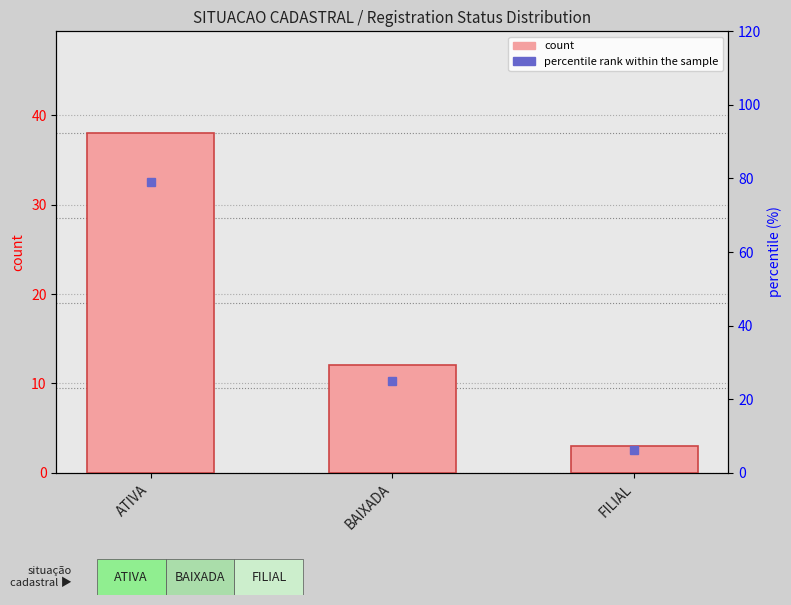

Which series has the largest total across all categories?

percentile rank within the sample